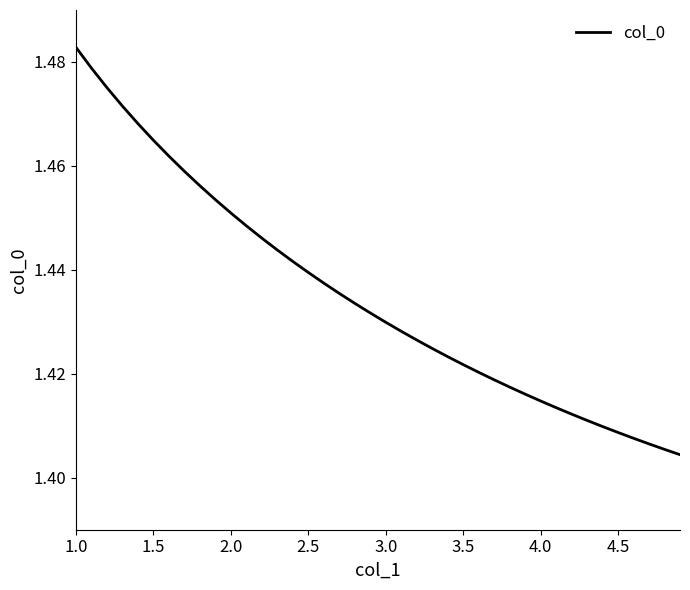

Which has a higher value, 3.0 or 2.5?

2.5